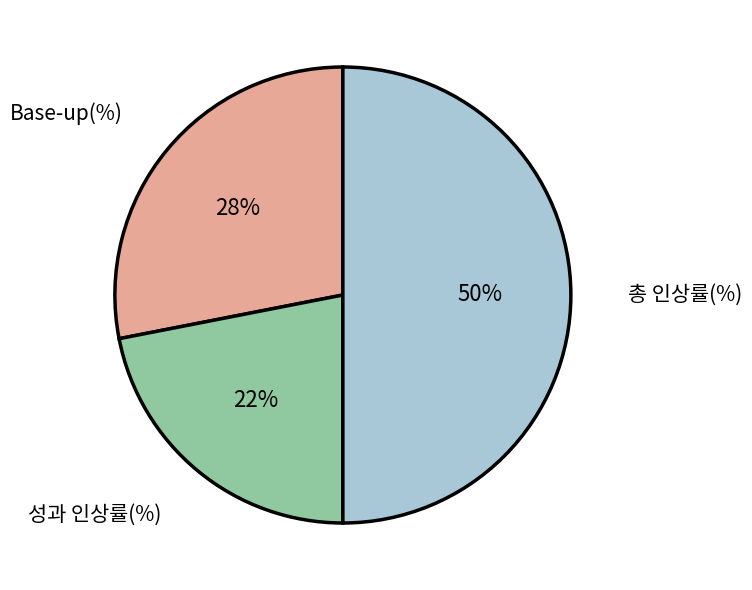

What is the smallest slice in the pie chart?

성과 인상률(%)